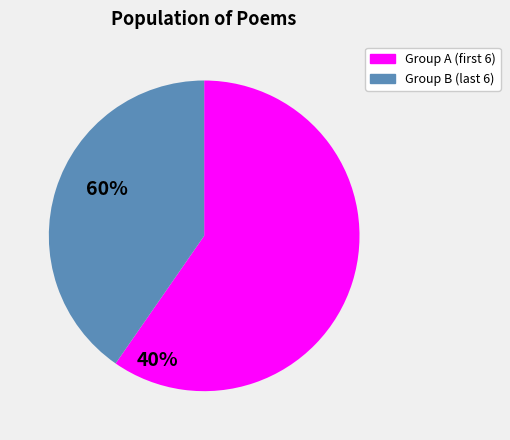

Count the number of slices in the pie.

2